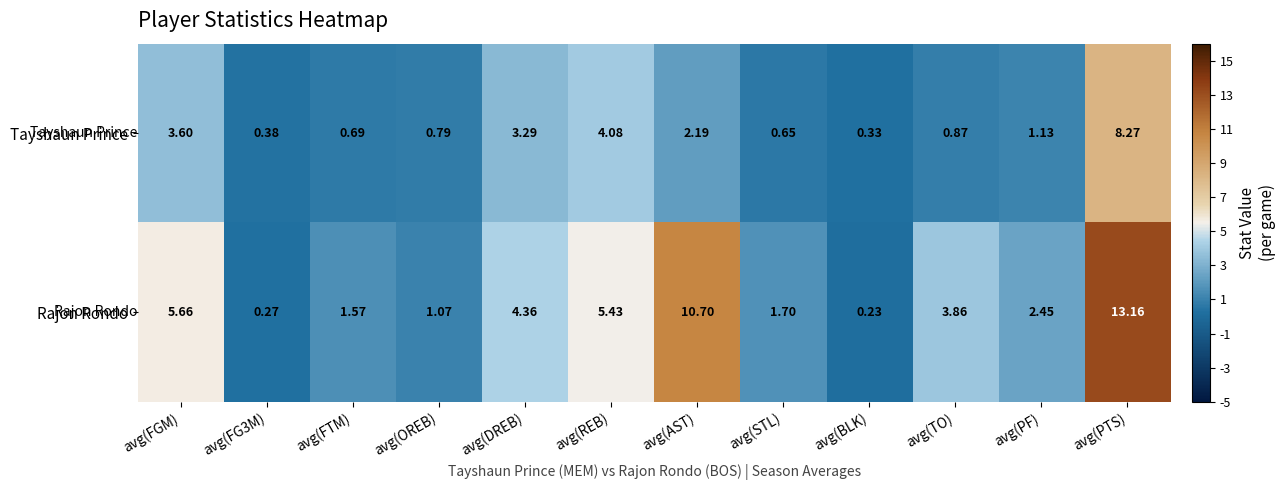

Rank the series at avg(AST) from lowest to highest value.

Tayshaun Prince, Rajon Rondo